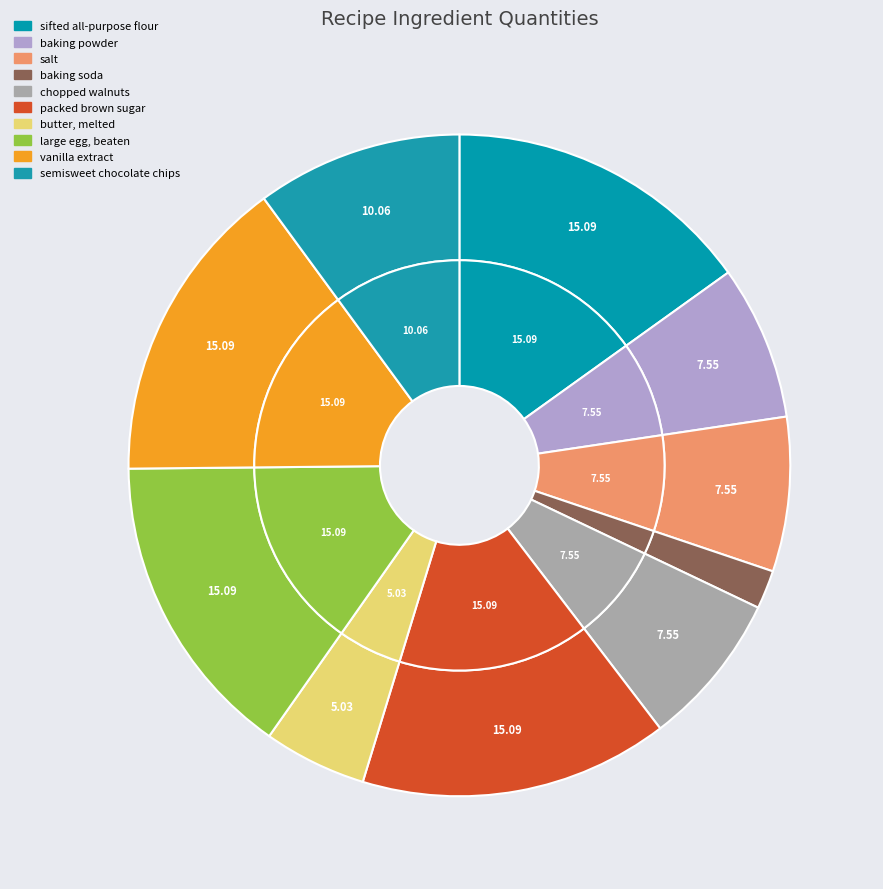

To the nearest percent, what is the combined percentage of butter, melted and large egg, beaten?

20%